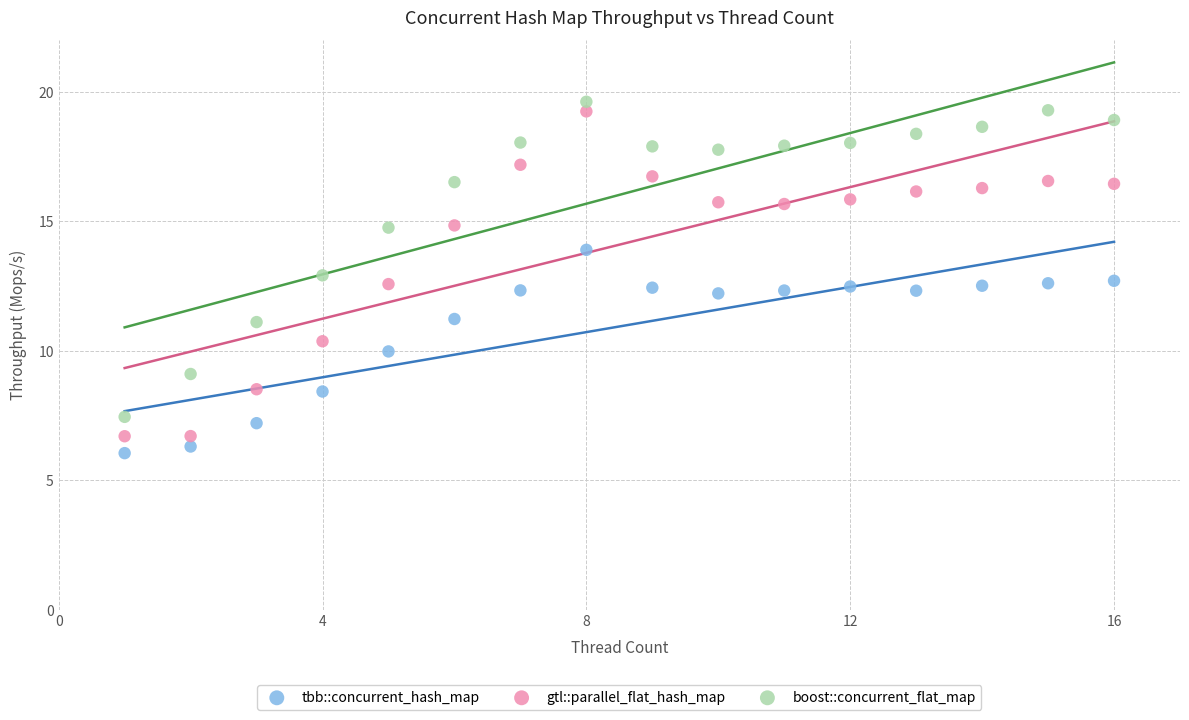

What is the X range (max minus min) for the scatter plot?

15.0